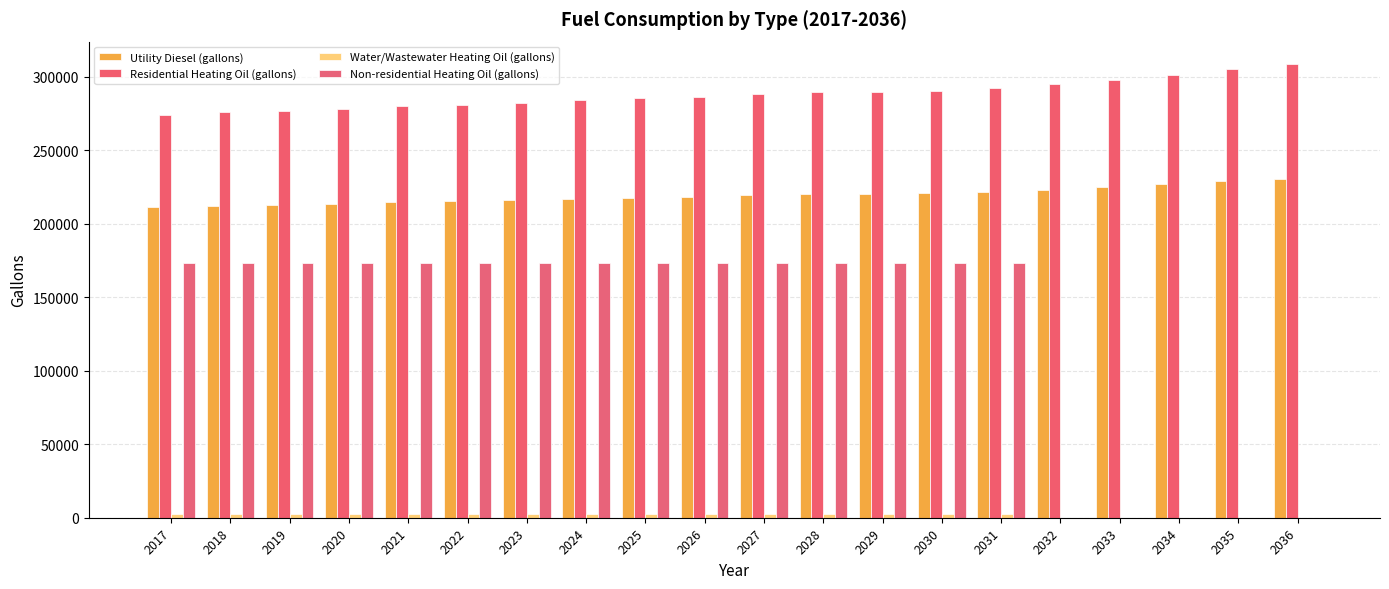

At 2021, list the series in order from smallest to largest.

Water/Wastewater Heating Oil (gallons), Non-residential Heating Oil (gallons), Utility Diesel (gallons), Residential Heating Oil (gallons)